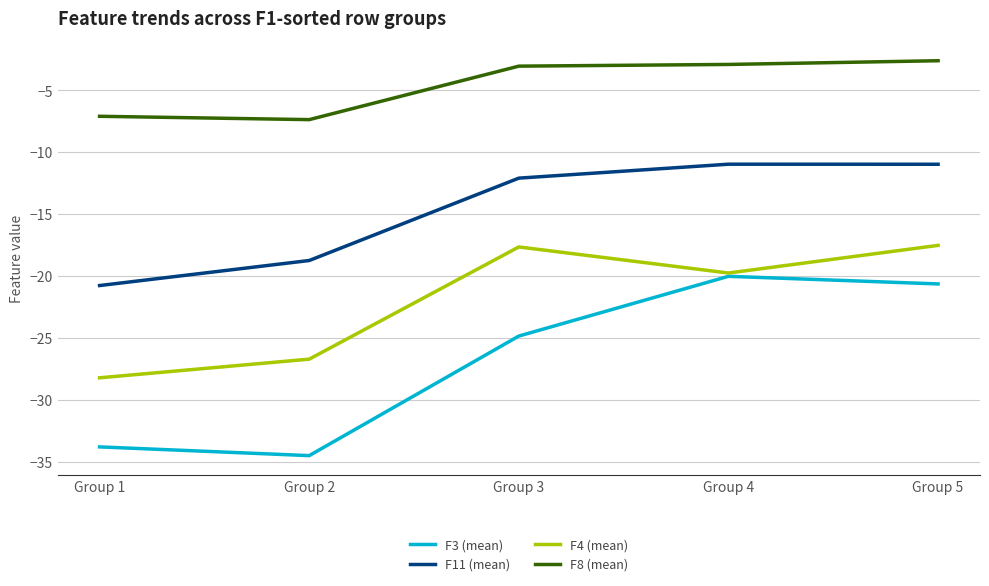

Which series changed the most between Group 1 and Group 5?

F3 (mean)